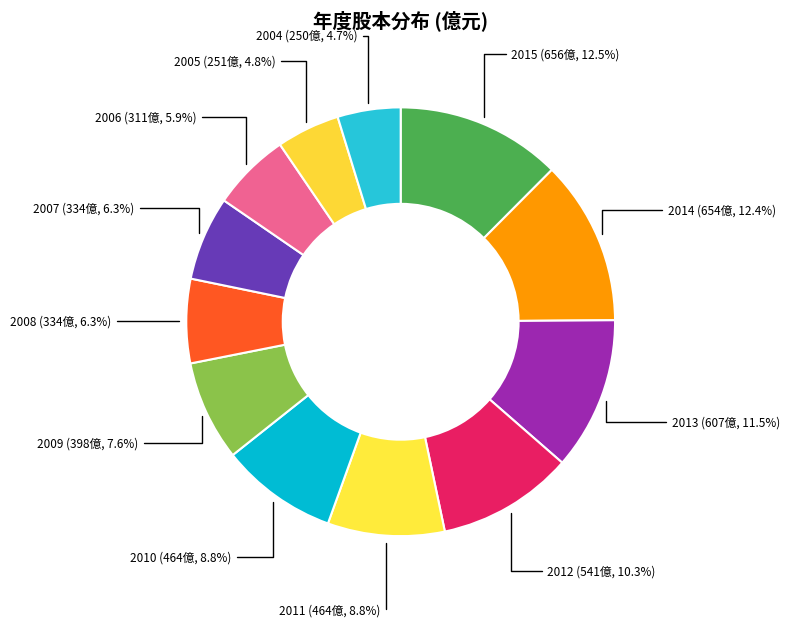

To the nearest percent, what is the average slice percentage?

8%